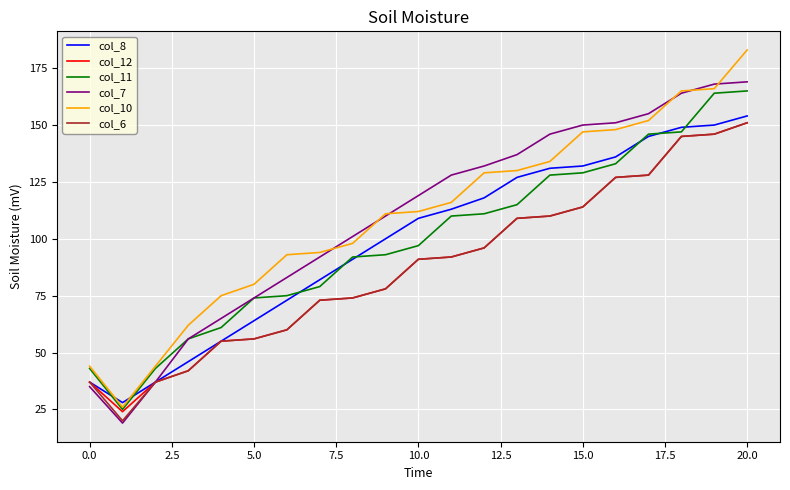

What is the smallest value displayed?

19